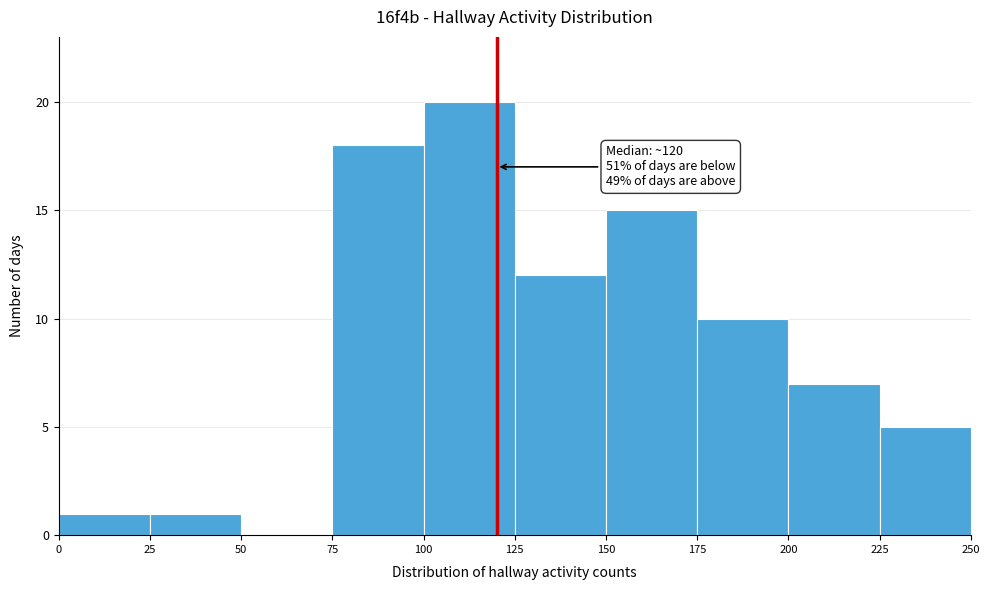

Which range on the x-axis has the tallest bar?

100 to 125